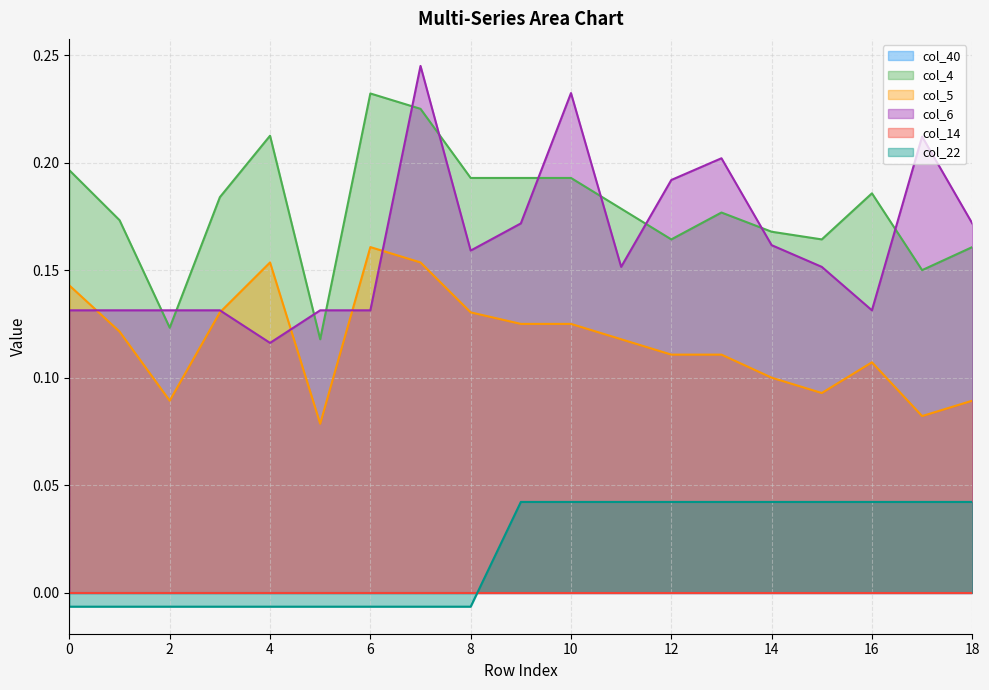

How many values in the col_22 series are below 0?

9